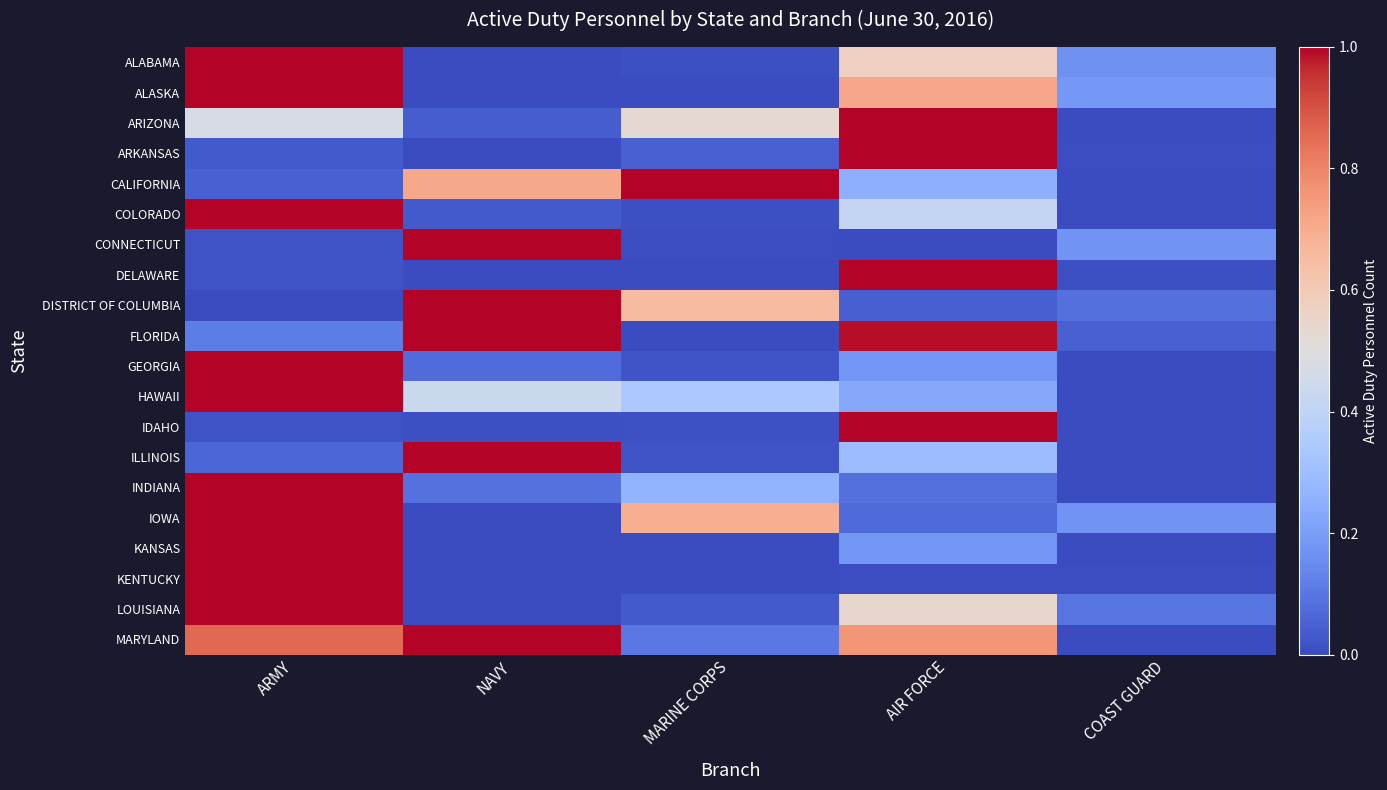

Reading right to left, transcribe all the data shown in this chart.

ALABAMA: COAST GUARD=0.2	AIR FORCE=0.6	MARINE CORPS=0.0	NAVY=0.0	ARMY=1.0
ALASKA: COAST GUARD=0.2	AIR FORCE=0.7	MARINE CORPS=0.0	NAVY=0.0	ARMY=1.0
ARIZONA: COAST GUARD=0.0	AIR FORCE=1.0	MARINE CORPS=0.5	NAVY=0.0	ARMY=0.5
ARKANSAS: COAST GUARD=0.0	AIR FORCE=1.0	MARINE CORPS=0.0	NAVY=0.0	ARMY=0.0
CALIFORNIA: COAST GUARD=0.0	AIR FORCE=0.3	MARINE CORPS=1.0	NAVY=0.7	ARMY=0.1
COLORADO: COAST GUARD=0.0	AIR FORCE=0.4	MARINE CORPS=0.0	NAVY=0.0	ARMY=1.0
CONNECTICUT: COAST GUARD=0.2	AIR FORCE=0.0	MARINE CORPS=0.0	NAVY=1.0	ARMY=0.0
DELAWARE: COAST GUARD=0.0	AIR FORCE=1.0	MARINE CORPS=0.0	NAVY=0.0	ARMY=0.0
DISTRICT OF COLUMBIA: COAST GUARD=0.1	AIR FORCE=0.0	MARINE CORPS=0.7	NAVY=1.0	ARMY=0.0
FLORIDA: COAST GUARD=0.0	AIR FORCE=1.0	MARINE CORPS=0.0	NAVY=1.0	ARMY=0.1
GEORGIA: COAST GUARD=0.0	AIR FORCE=0.2	MARINE CORPS=0.0	NAVY=0.1	ARMY=1.0
HAWAII: COAST GUARD=0.0	AIR FORCE=0.2	MARINE CORPS=0.3	NAVY=0.4	ARMY=1.0
IDAHO: COAST GUARD=0.0	AIR FORCE=1.0	MARINE CORPS=0.0	NAVY=0.0	ARMY=0.0
ILLINOIS: COAST GUARD=0.0	AIR FORCE=0.3	MARINE CORPS=0.0	NAVY=1.0	ARMY=0.1
INDIANA: COAST GUARD=0.0	AIR FORCE=0.1	MARINE CORPS=0.3	NAVY=0.1	ARMY=1.0
IOWA: COAST GUARD=0.2	AIR FORCE=0.1	MARINE CORPS=0.7	NAVY=0.0	ARMY=1.0
KANSAS: COAST GUARD=0.0	AIR FORCE=0.2	MARINE CORPS=0.0	NAVY=0.0	ARMY=1.0
KENTUCKY: COAST GUARD=0.0	AIR FORCE=0.0	MARINE CORPS=0.0	NAVY=0.0	ARMY=1.0
LOUISIANA: COAST GUARD=0.1	AIR FORCE=0.5	MARINE CORPS=0.0	NAVY=0.0	ARMY=1.0
MARYLAND: COAST GUARD=0.0	AIR FORCE=0.8	MARINE CORPS=0.1	NAVY=1.0	ARMY=0.9